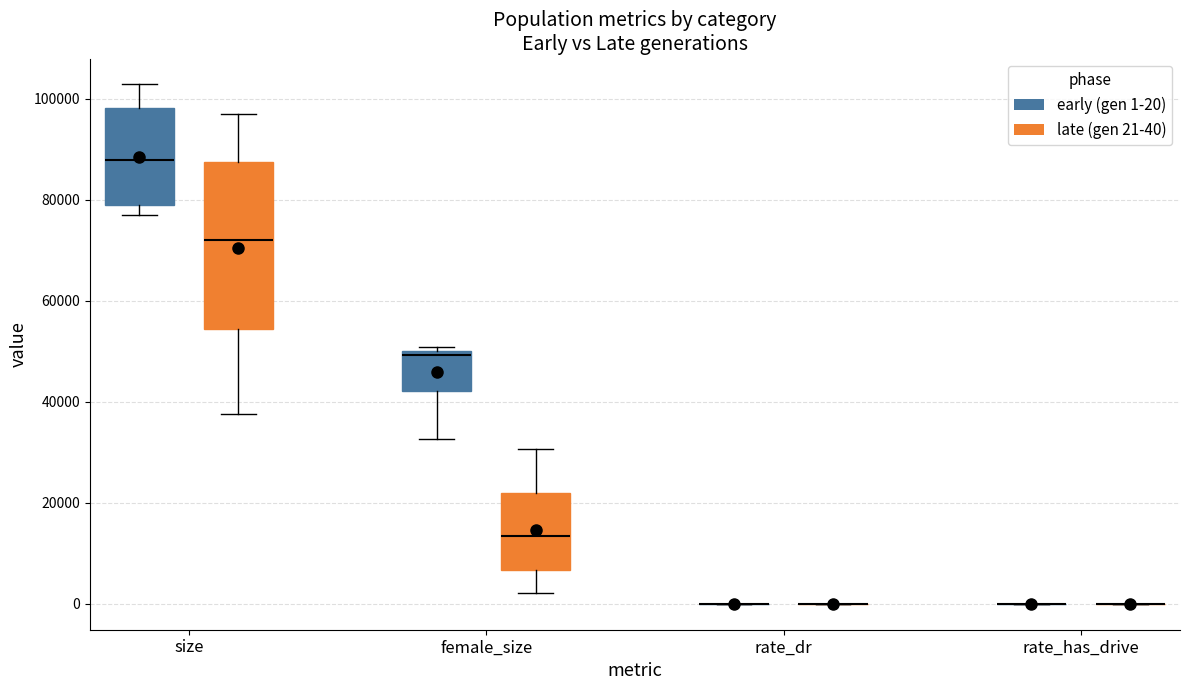

Reading left to right, read every box against the y-axis: the position of its median line, the range the box covers, and the ends of its whiskers. The values are not printed on the chart, so give them approximately, as read against the axis.

size (early (gen 1-20)): median 88000, box 78000 to 98000, whiskers 78000 (just below the box's lower edge) to 102000
size (late (gen 21-40)): median 72000, box 54000 to 88000, whiskers 38000 to 96000
female_size (early (gen 1-20)): median 50000 (just below the box's upper edge), box 42000 to 50000, whiskers 32000 to 50000 (just above the box's upper edge)
female_size (late (gen 21-40)): median 14000, box 6000 to 22000, whiskers 2000 to 30000
rate_dr (early (gen 1-20)): box collapsed to a line at 0, whiskers 0 to 0
rate_dr (late (gen 21-40)): box collapsed to a line at 0, whiskers 0 to 0
rate_has_drive (early (gen 1-20)): box collapsed to a line at 0, whiskers 0 to 0
rate_has_drive (late (gen 21-40)): box collapsed to a line at 0, whiskers 0 to 0